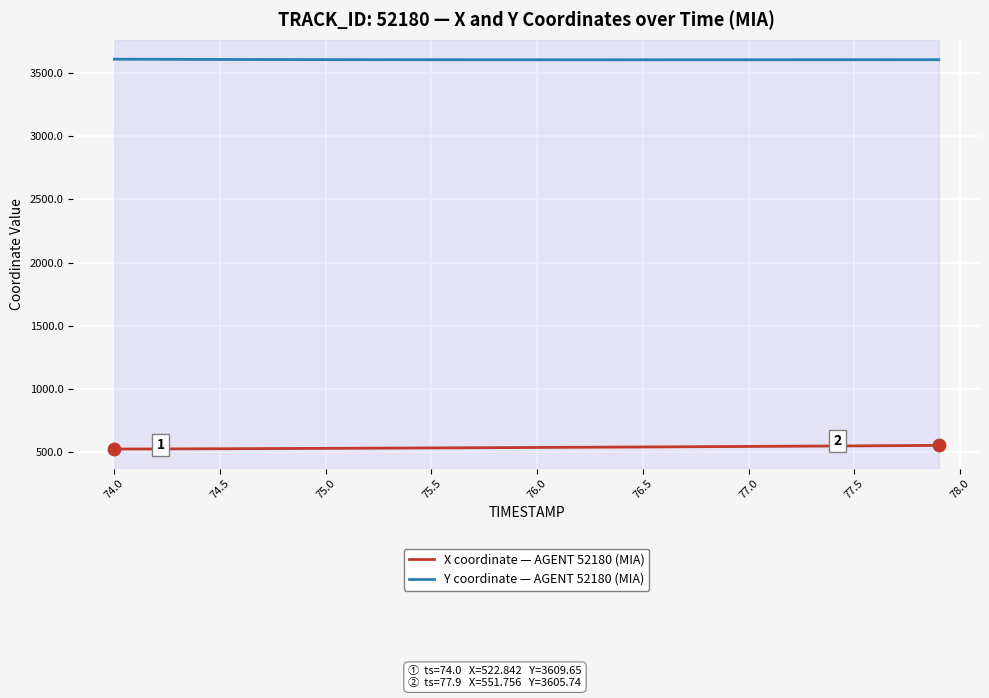

List the series in order of their overall mean, lowest first.

X coordinate — AGENT 52180 (MIA), Y coordinate — AGENT 52180 (MIA)